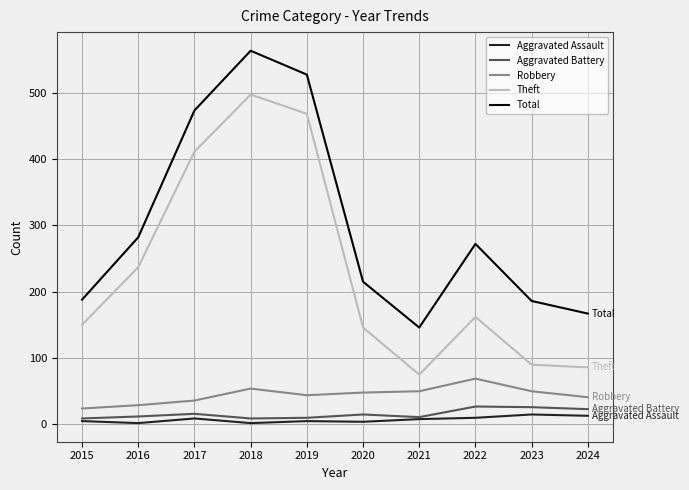

At which category does the chart reach its peak across all series?

2018